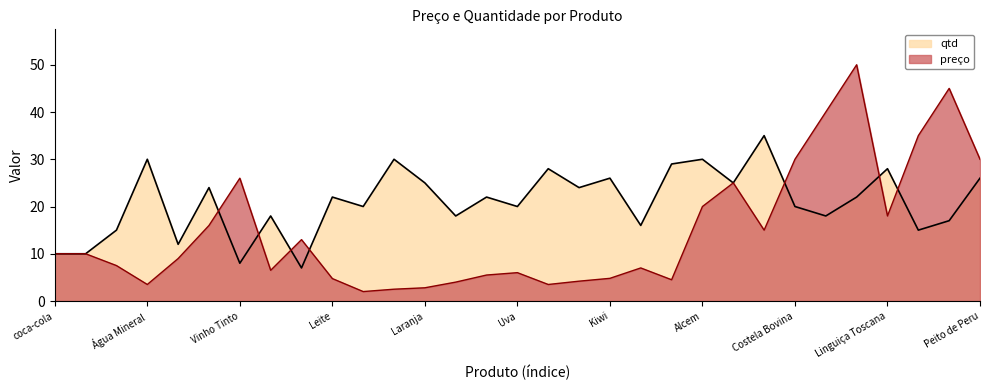

Rank the categories by preço value from lowest to highest.

tomate, Banana, Laranja, Água Mineral, Pera, Abacaxi, Manga, Pêssego, Leite, Kiwi, Morango, Uva, Chá Gelado, Melancia, Guaraná, Suco de Laranja, coca-cola, Coca-Cola, Energético, Coxa de Frango, Cerveja, Linguiça Toscana, Alcem, Bife de Fraldinha, Vinho Tinto, Costela Bovina, Peito de Peru, Salmão, Filé Mignon, Cordeiro, Picanha